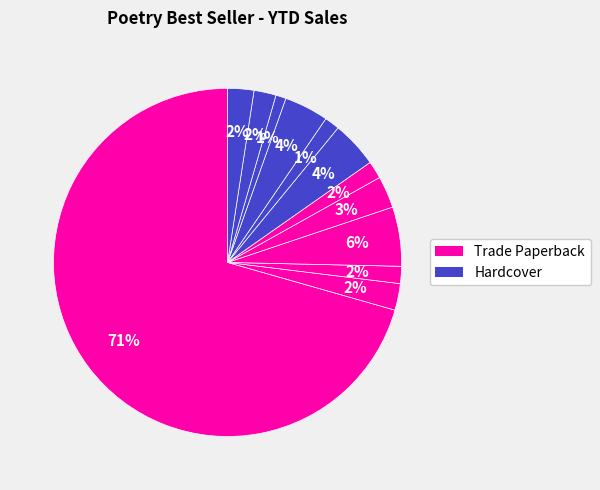

Count the number of slices in the pie.

12